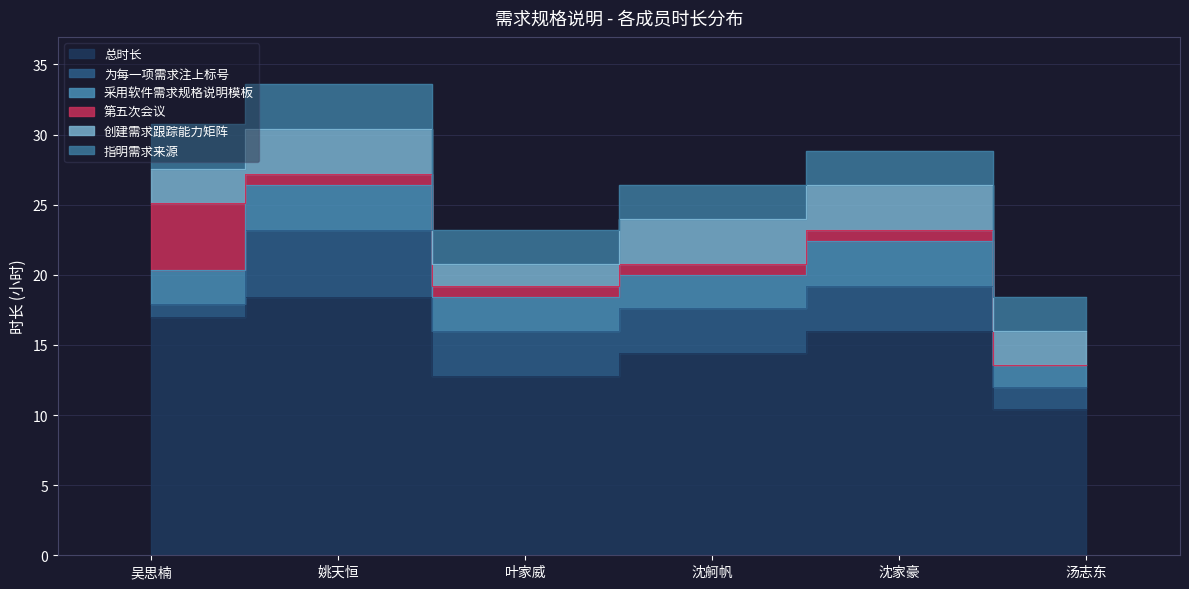

How many series are shown in this chart?

6